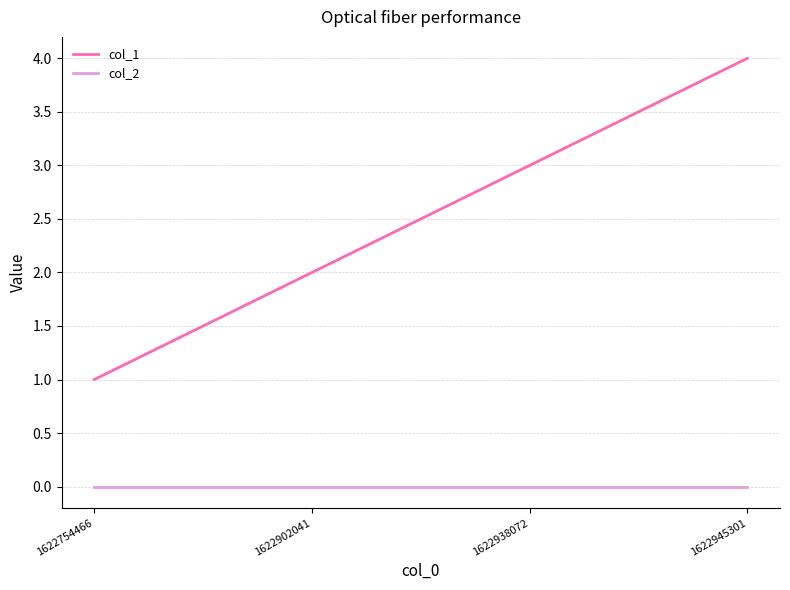

Is the value of col_2 at 1622754466 greater than the value of col_1 at 1622902041?

No